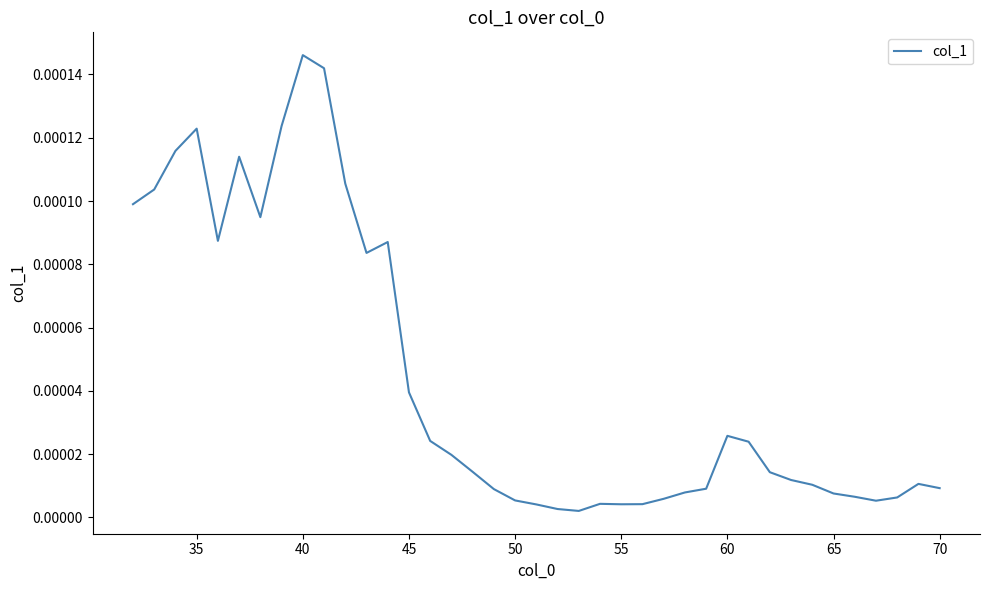

Which label corresponds to the largest value in the chart?

40